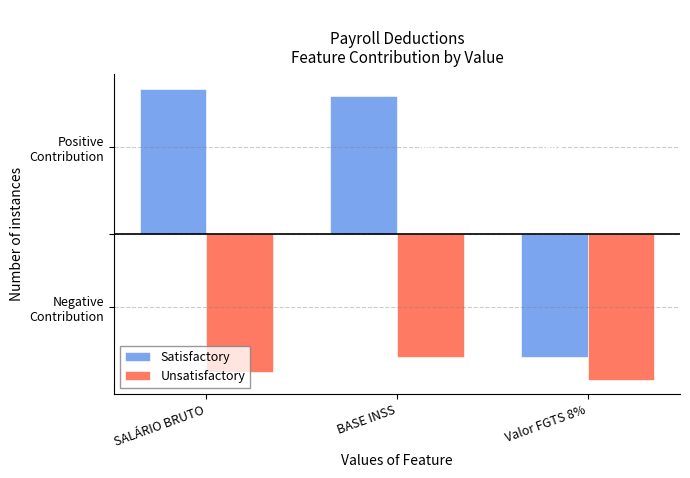

Where does the Satisfactory series first go above 950?

SALÁRIO BRUTO